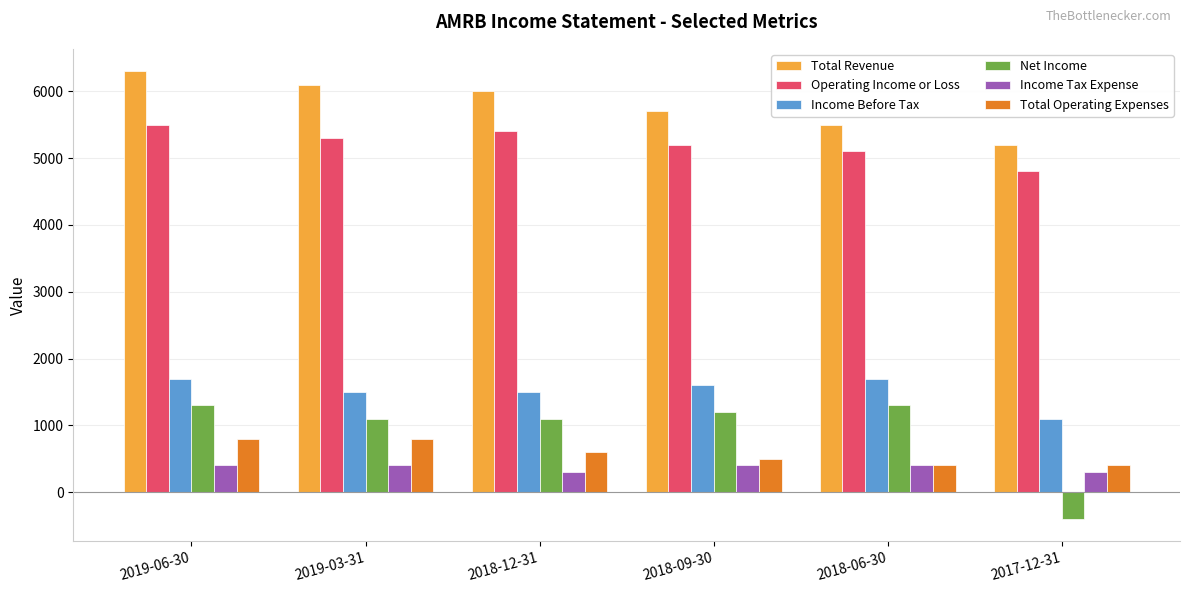

True or false: Total Operating Expenses has a value of 400 at 2018-06-30.

True